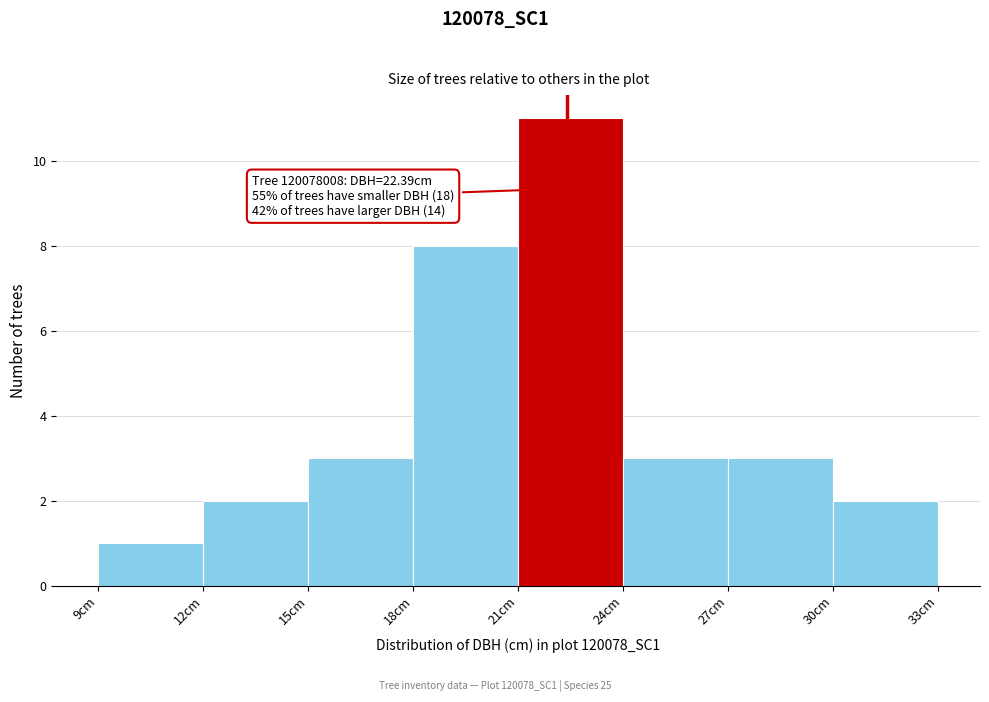

Which range on the x-axis has the tallest bar?

21 to 24